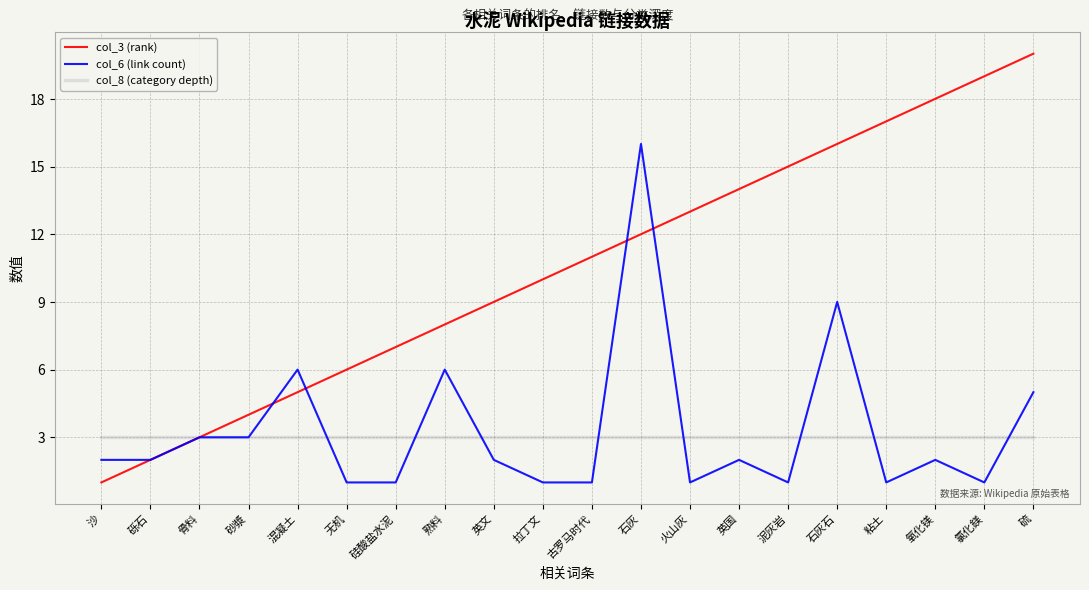

The col_6 (link count) series shows 3 at 砂漿. True or false?

True